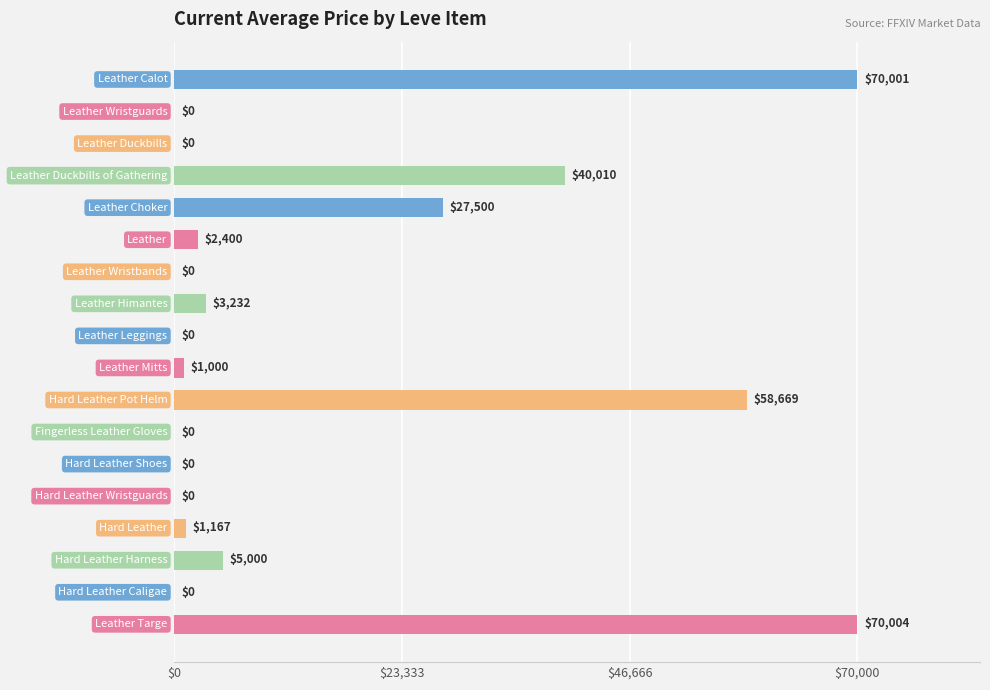

Are the bars horizontal?

Yes